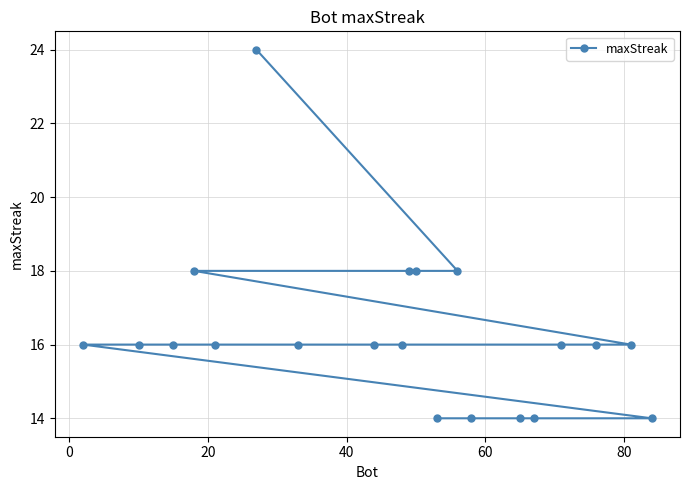

What is the difference between the maximum and minimum values?

10